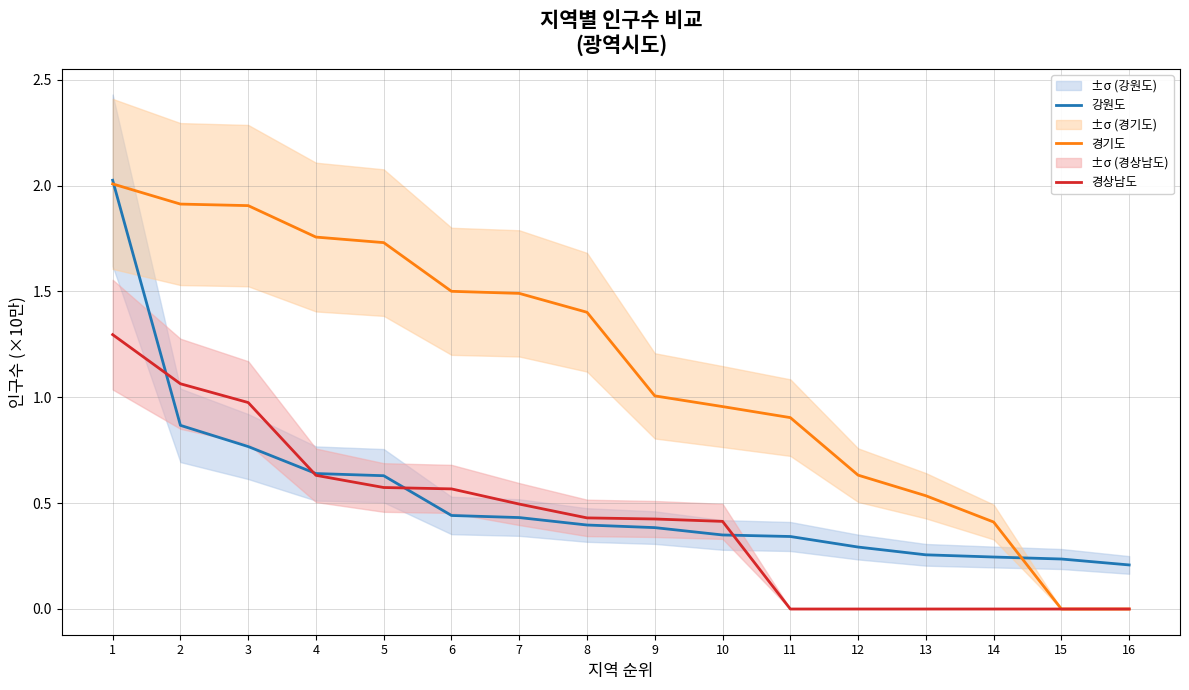

At which label does 경상남도 reach its minimum?

11